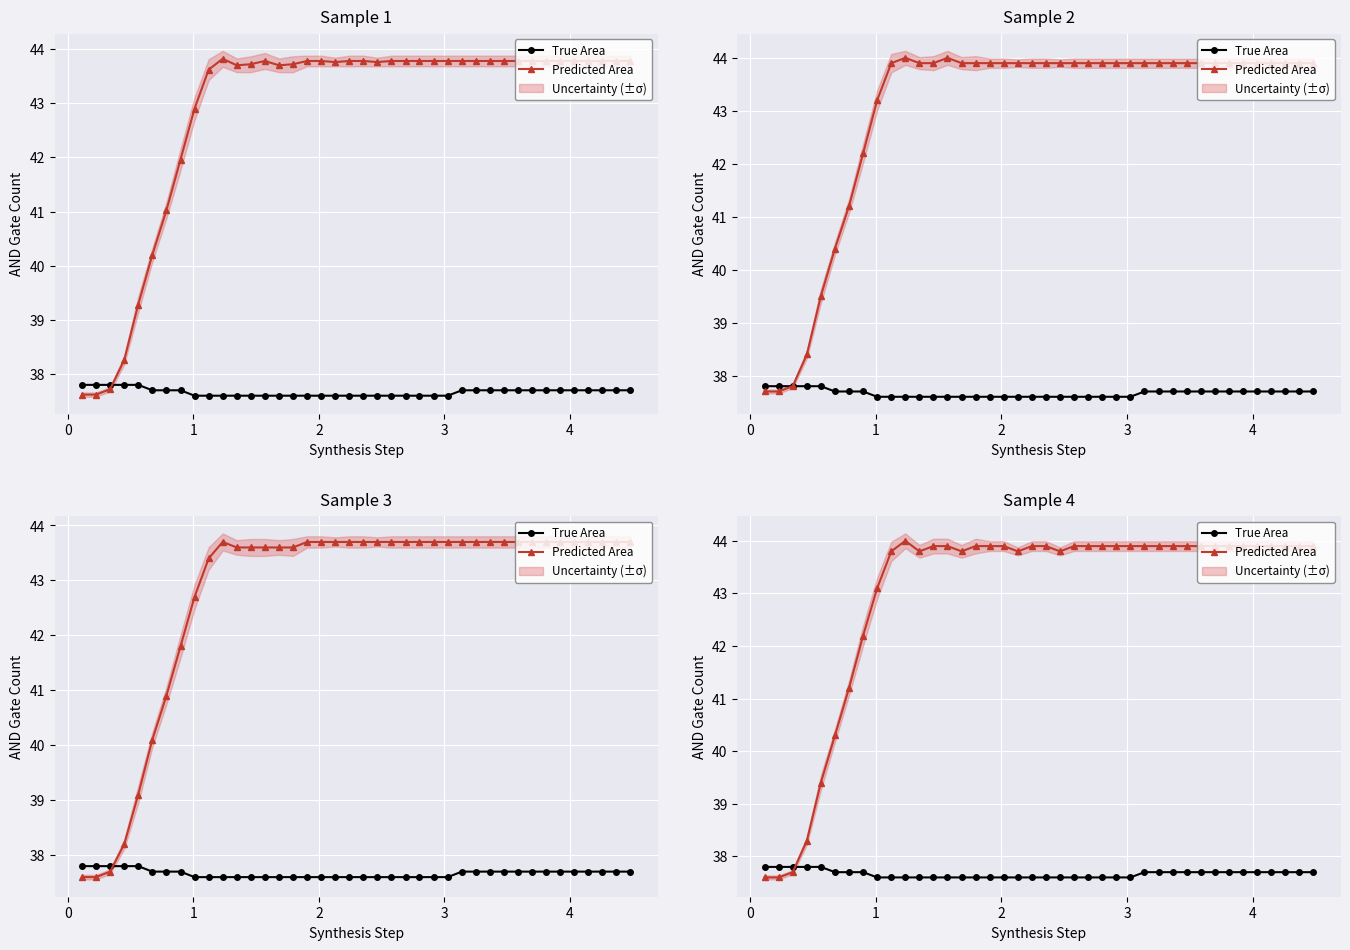

At how many categories does at least one series exceed 40?

35